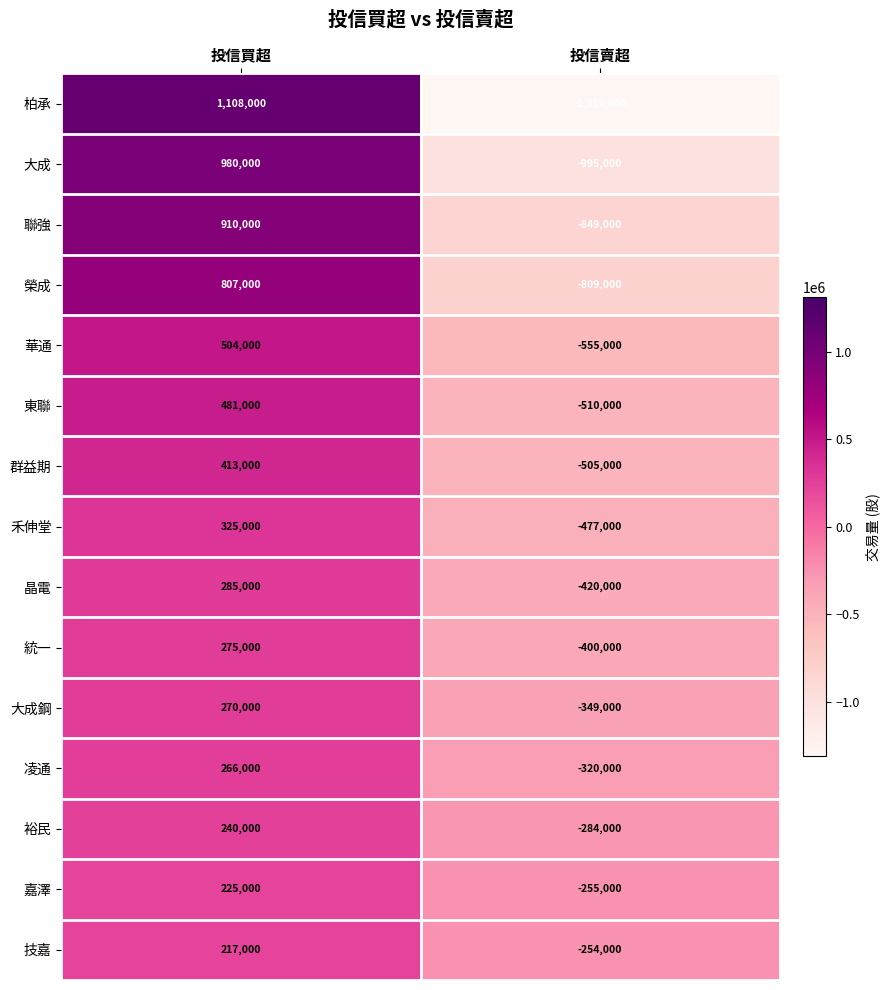

Where is 東聯 nearest to the value -14500?

投信買超